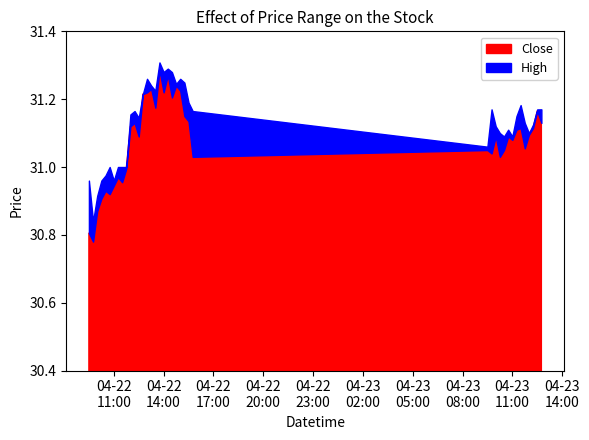

Which series changed the most between 2024-04-22 10:00:00 and 2024-04-22 11:30:00?

Close